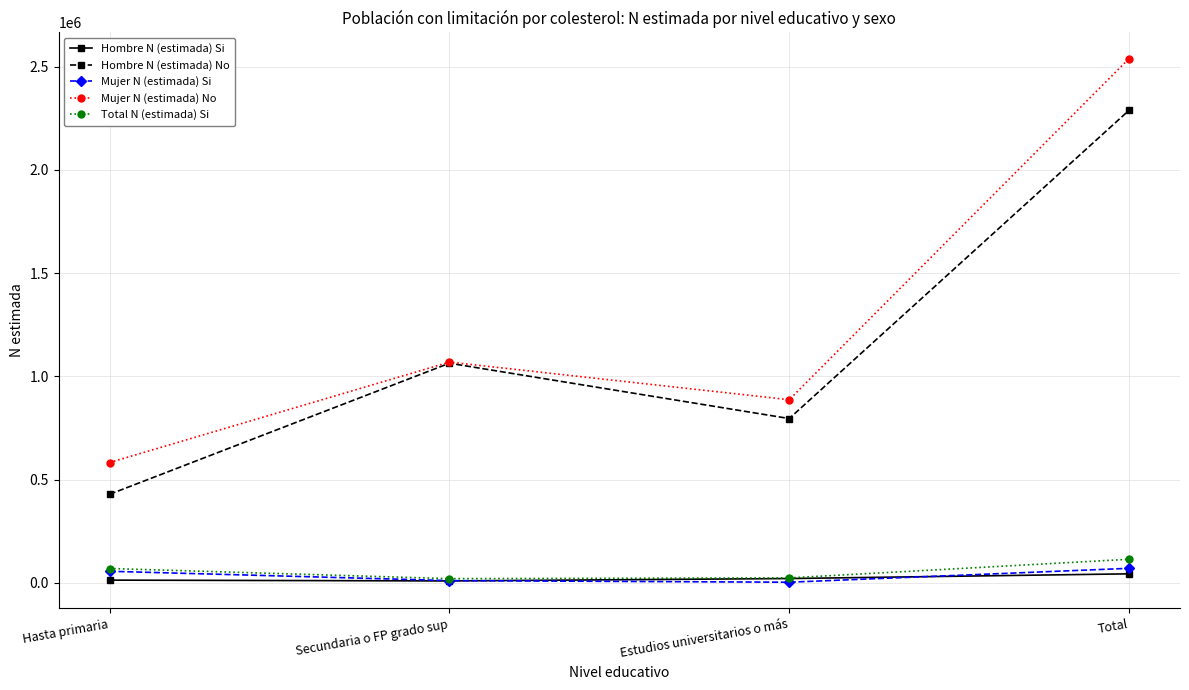

What is the smallest value displayed?

3219